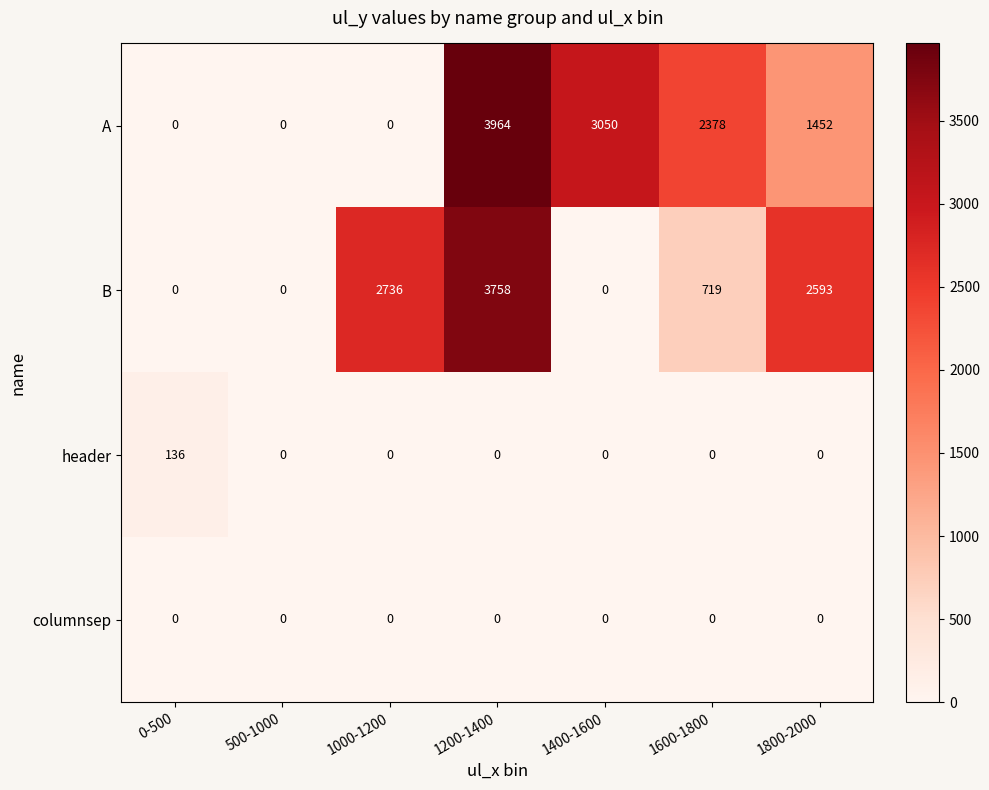

The columnsep series shows 0 at 1200-1400. True or false?

True